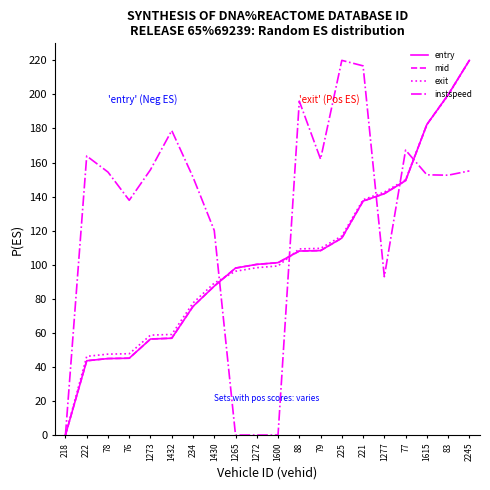

At which label does exit reach its peak?

2245